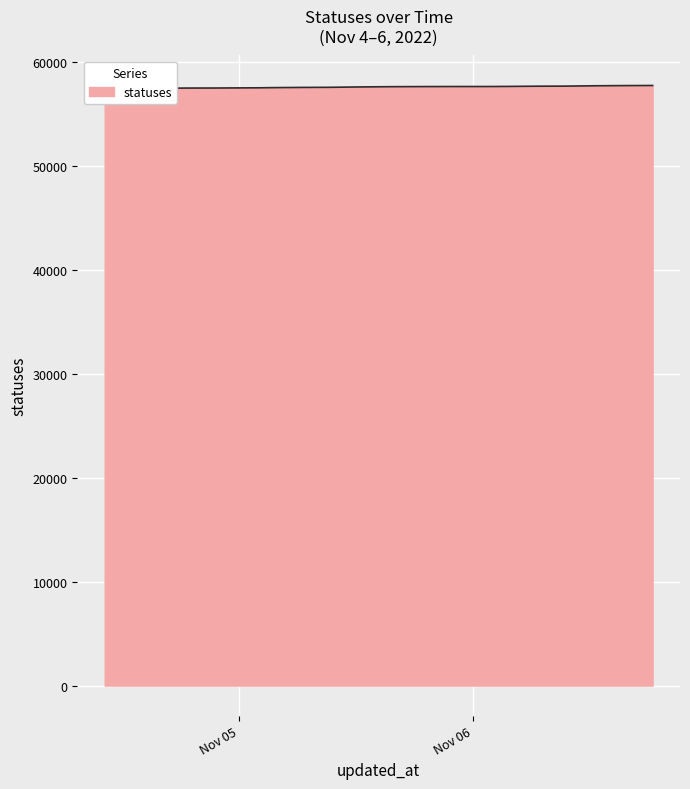

What is the difference between the values at 2022-11-04 10:13 and 2022-11-06 02:06?

262